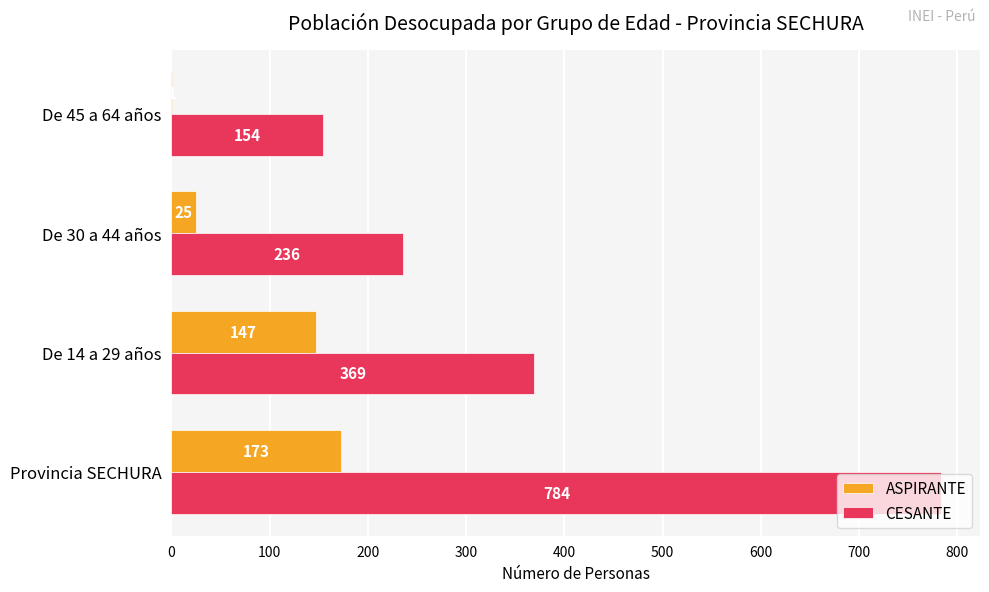

How many data points does each series have?

4